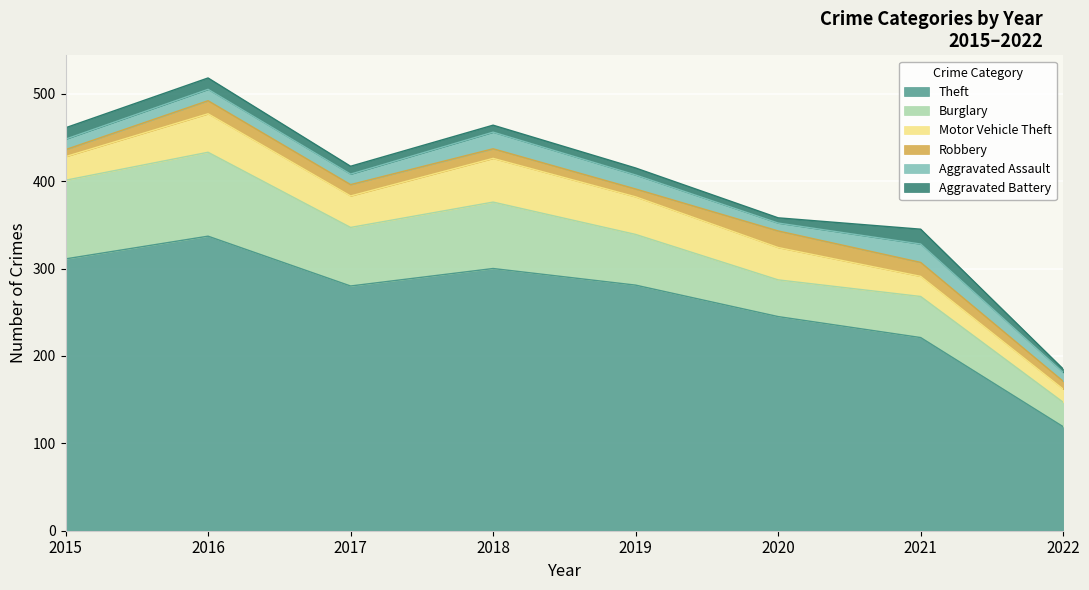

What is the difference between the Aggravated Battery values at 2016 and 2017?

4